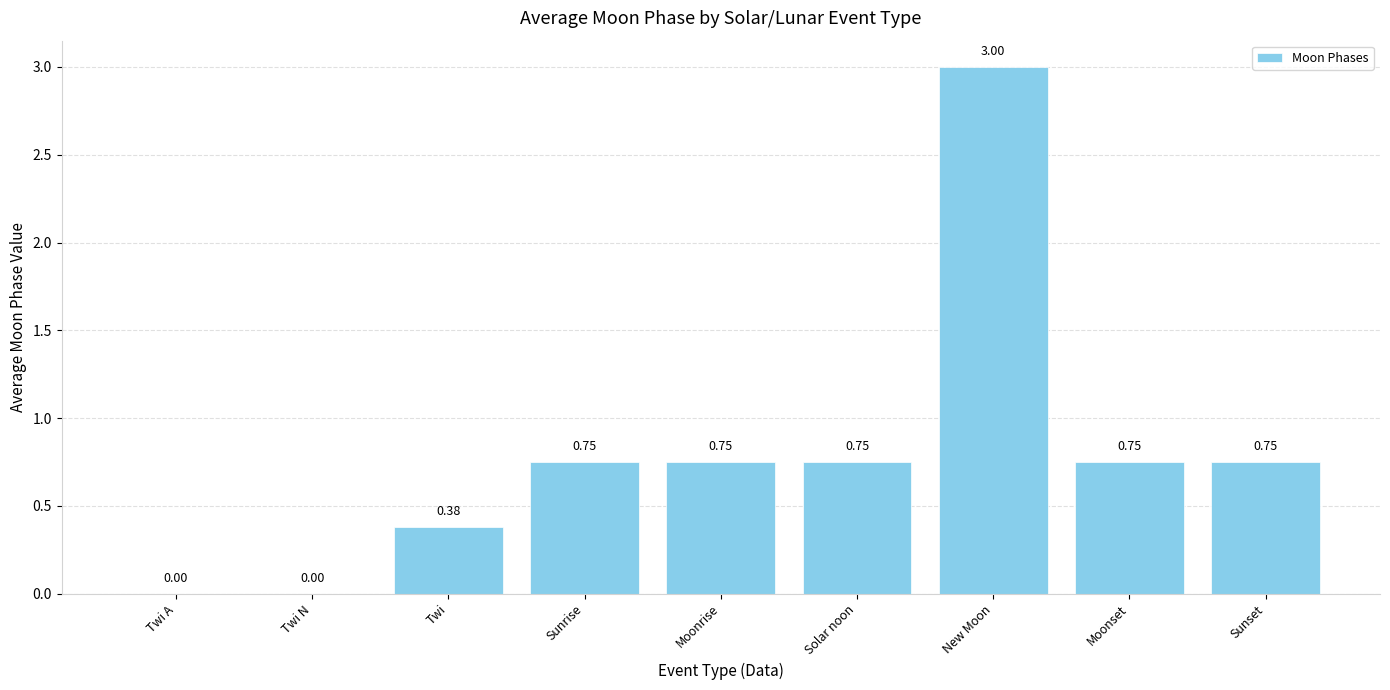

What is the greatest value displayed?

3.0